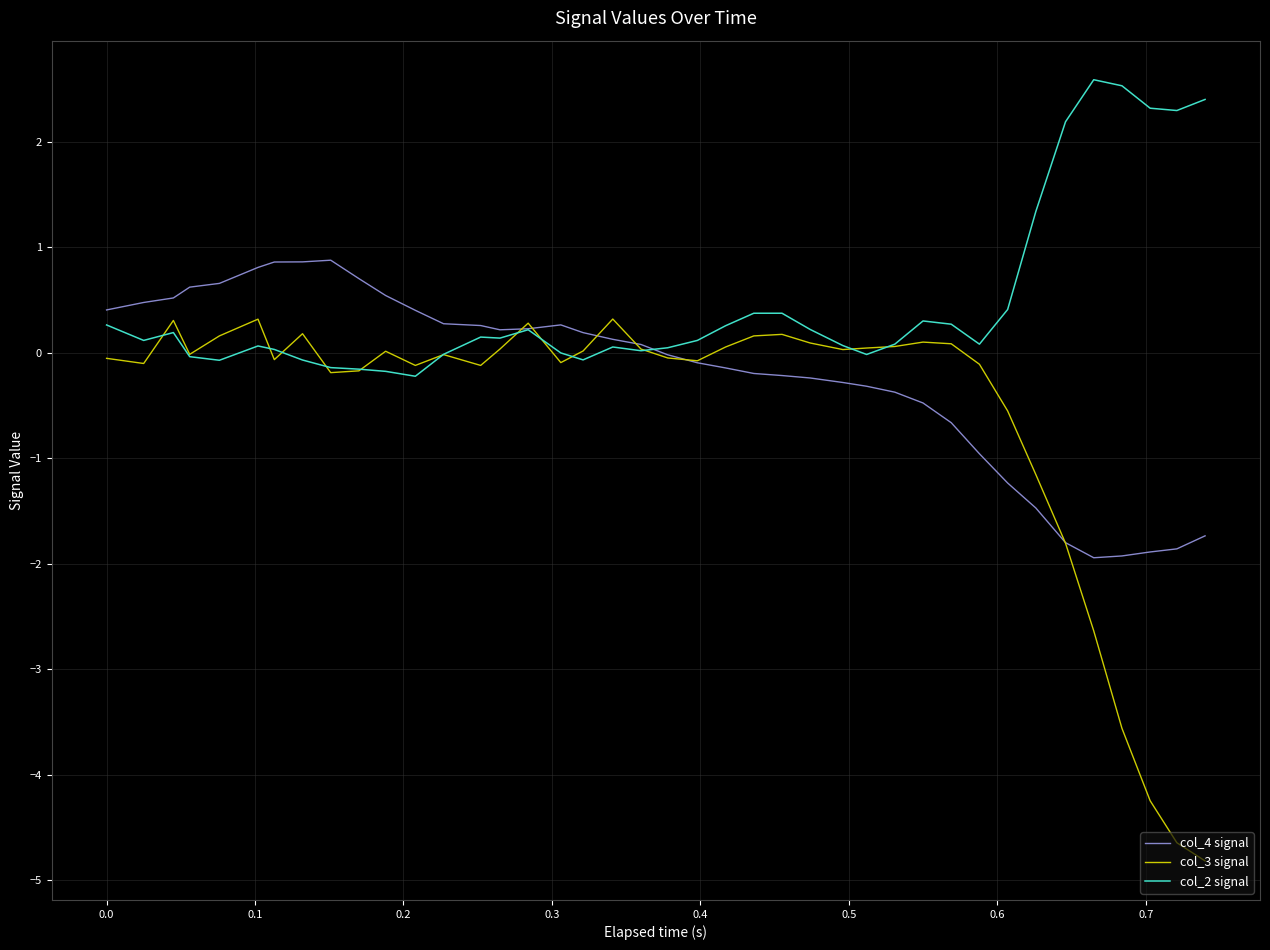

Which series ends up on top after the final intersection of col_4 signal and col_2 signal?

col_2 signal